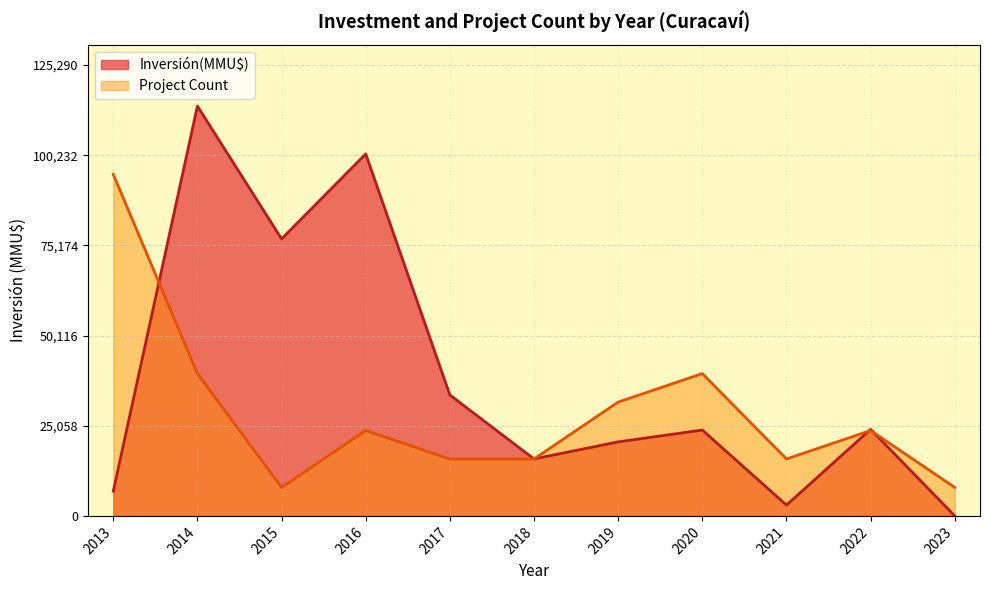

At which category does Inversión(MMU$) reach its first local peak?

2014